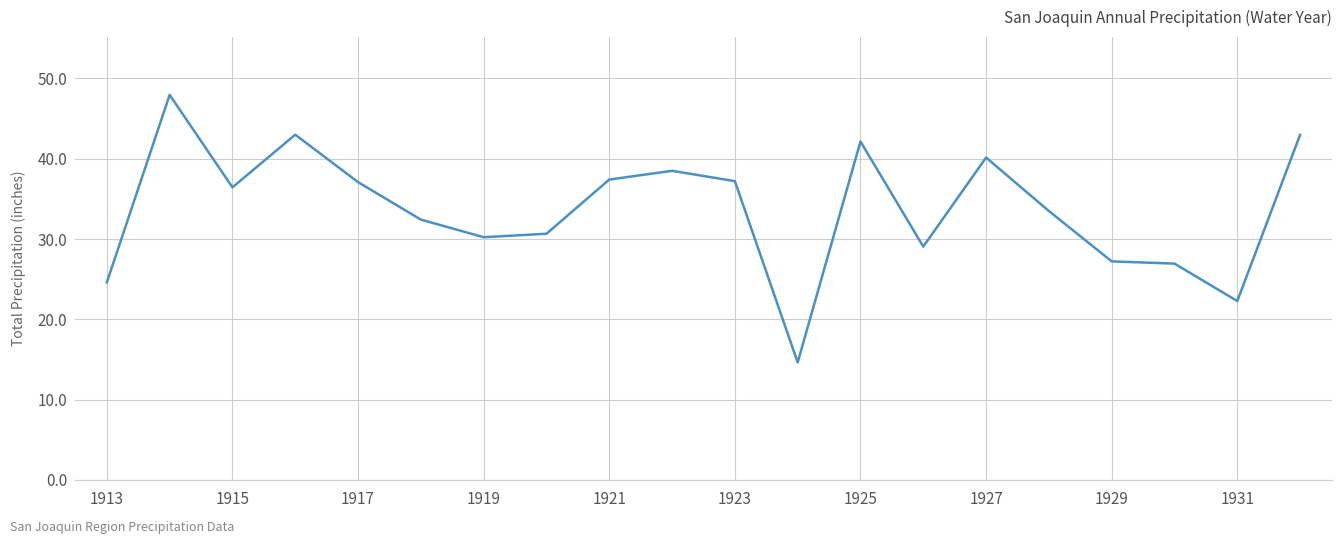

What is the difference between the maximum and minimum values?

33.3